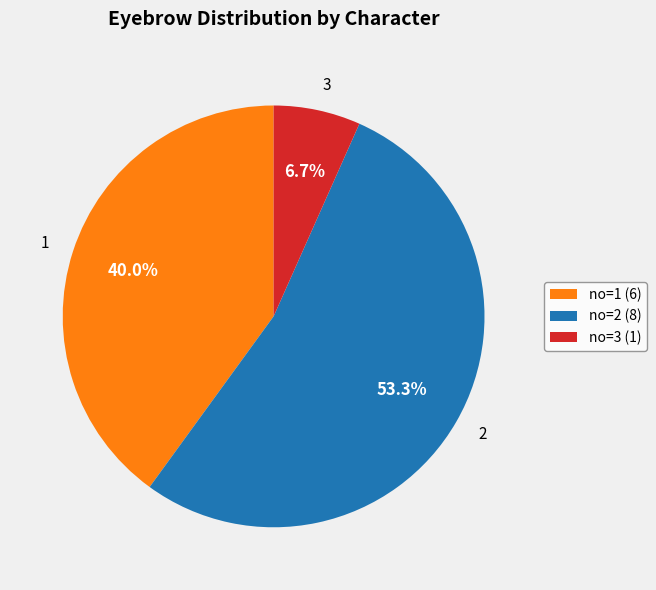

Which slice is the largest?

2